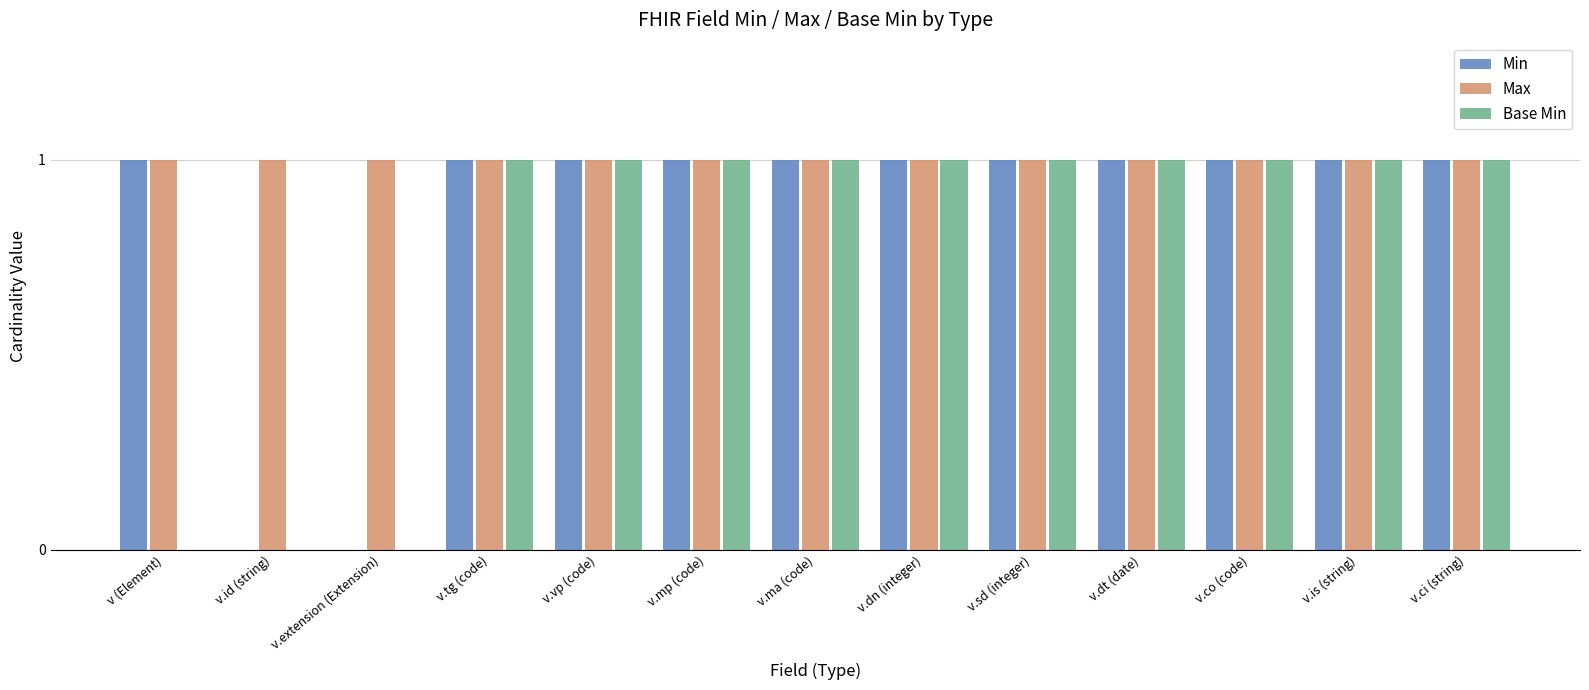

Count the number of data series in this chart.

3